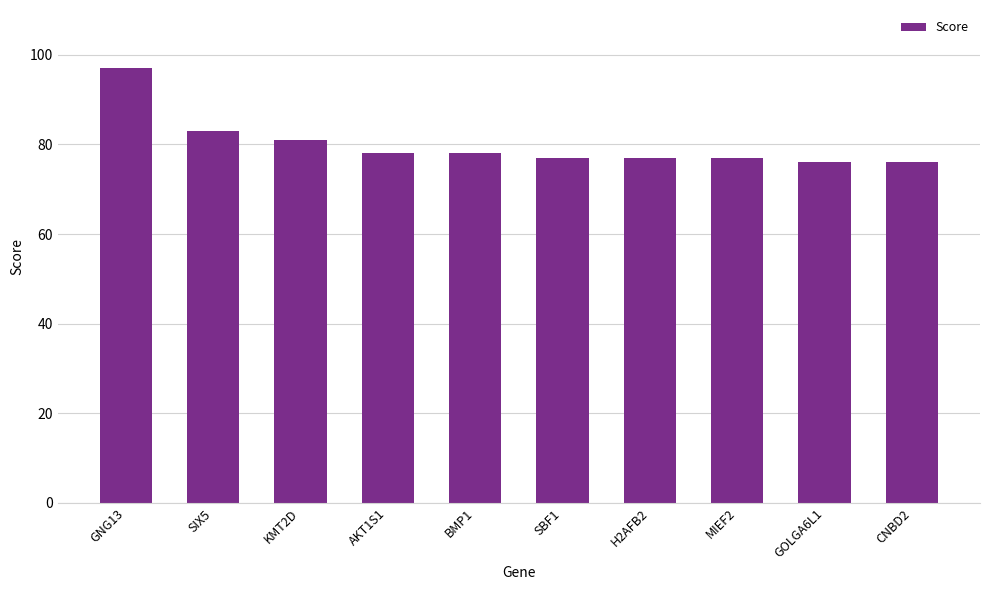

What is the label of the 10th bar from the left?

CNBD2